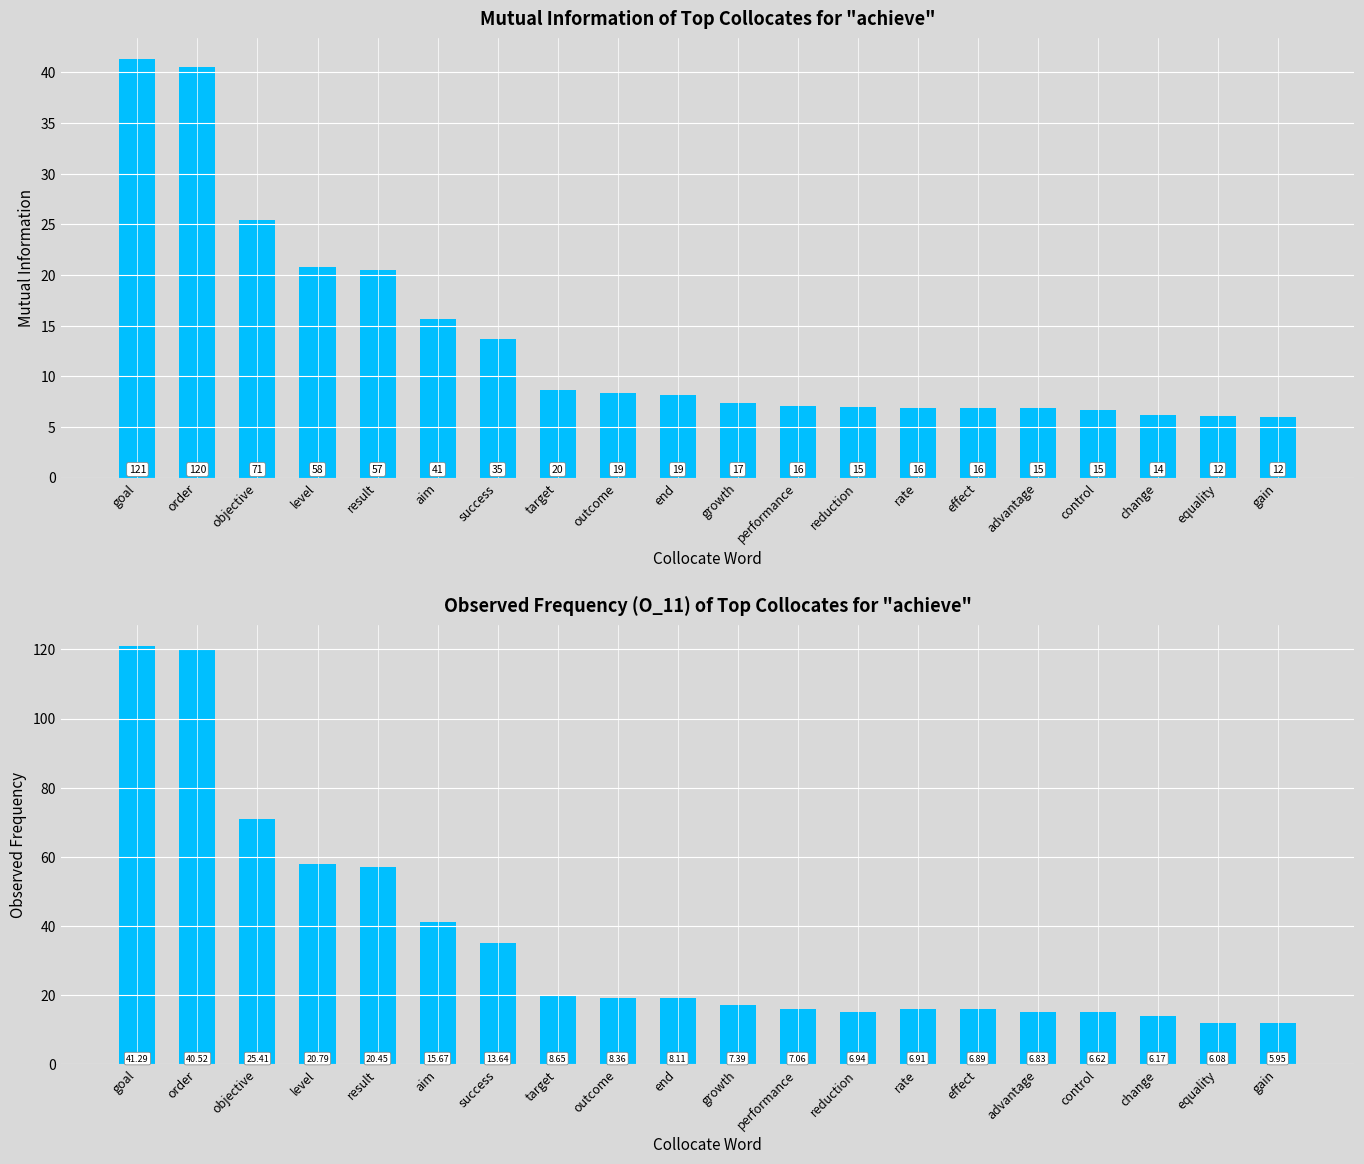

List the series in order of their overall mean, lowest first.

MutualInfo, O_11